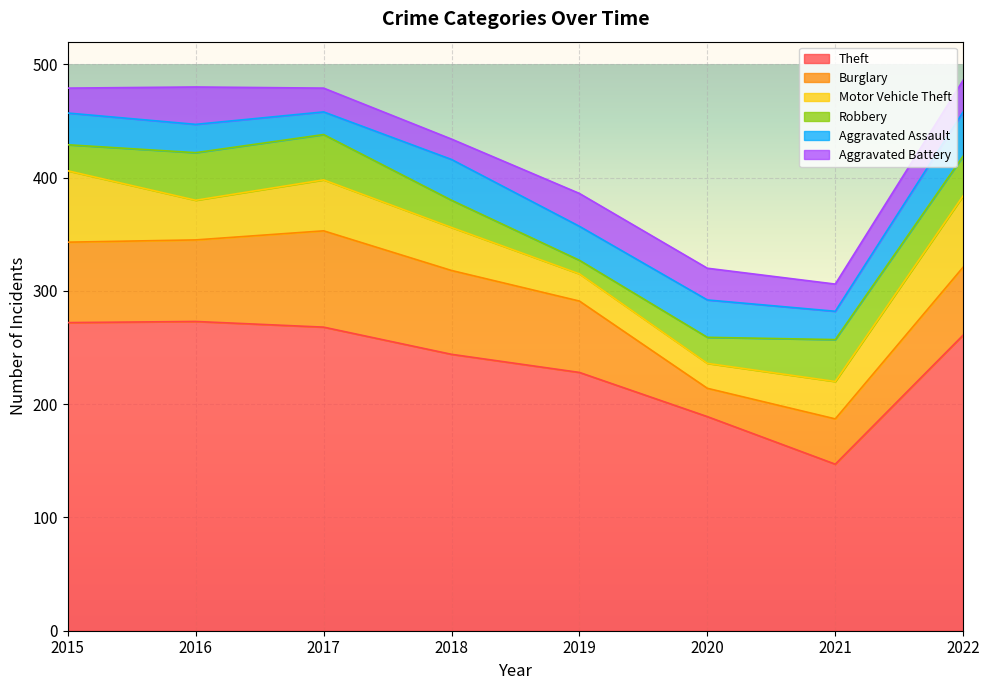

What is the difference between the Aggravated Battery values at 2019 and 2020?

1